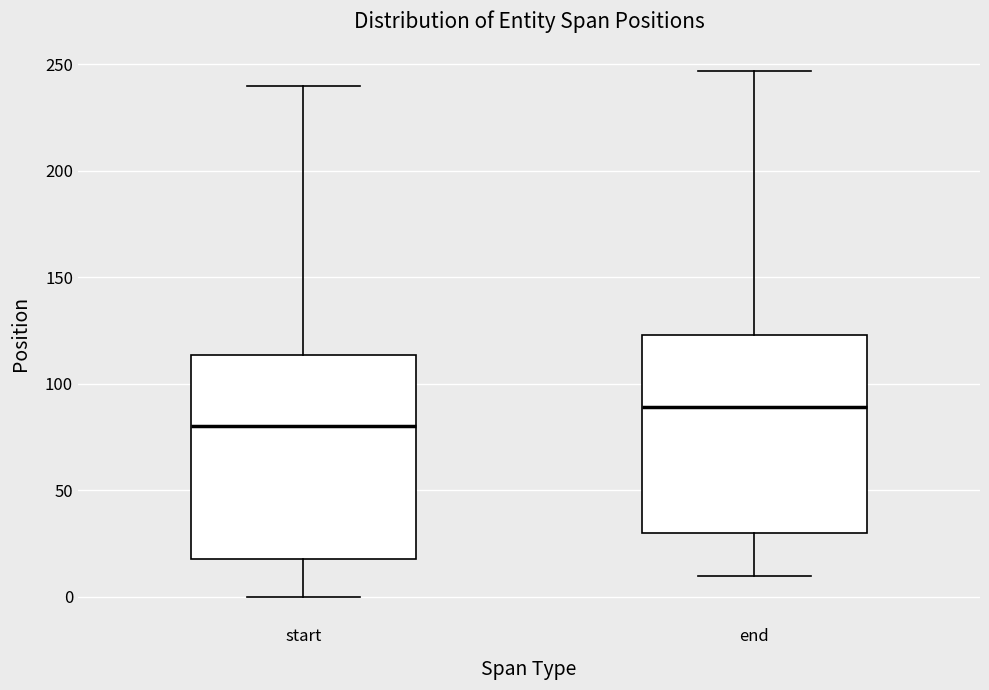

Reading left to right, transcribe this box plot: for each box, give where its median line is, the range the box spans, and where its two whiskers end, as read against the y-axis. The values are not printed on the chart, so give them approximately, as read against the axis.

start: median 80, box 20 to 115, whiskers 0 to 240
end: median 90, box 30 to 125, whiskers 10 to 245